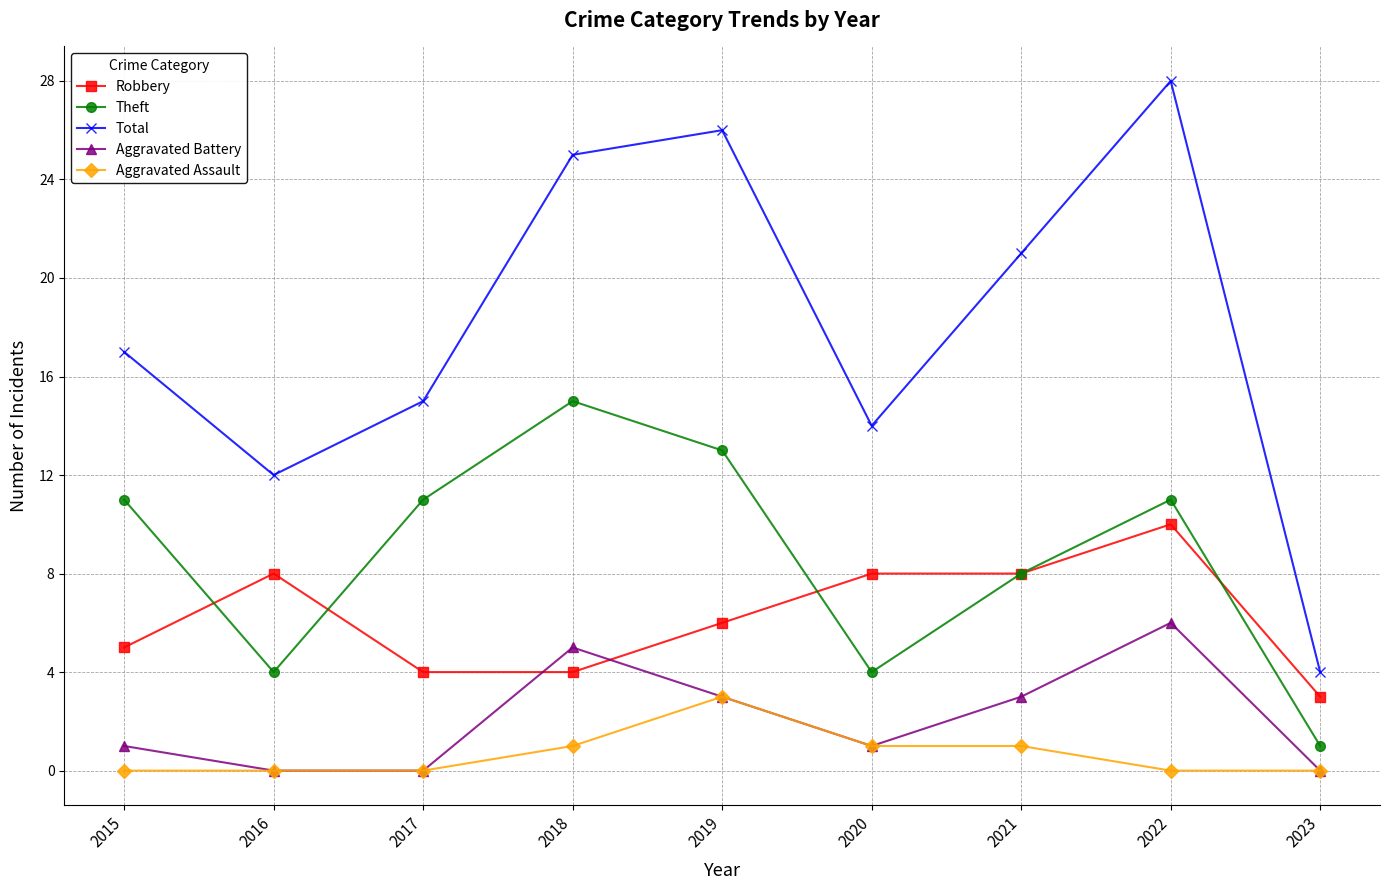

What is the spread (max minus min) of values at 2020?

13